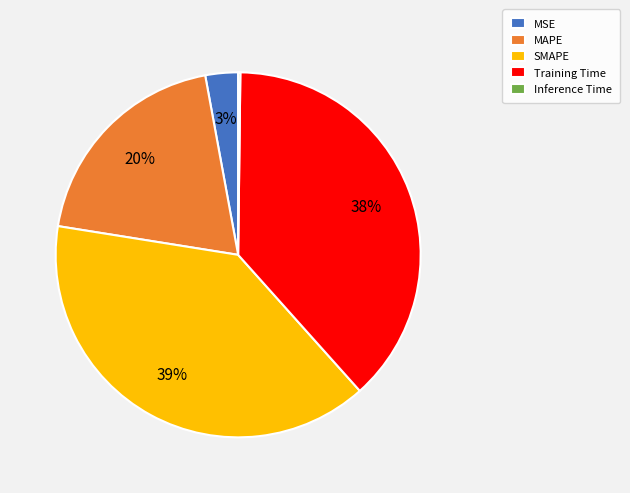

The MSE slice represents 3% of the pie. True or false?

True